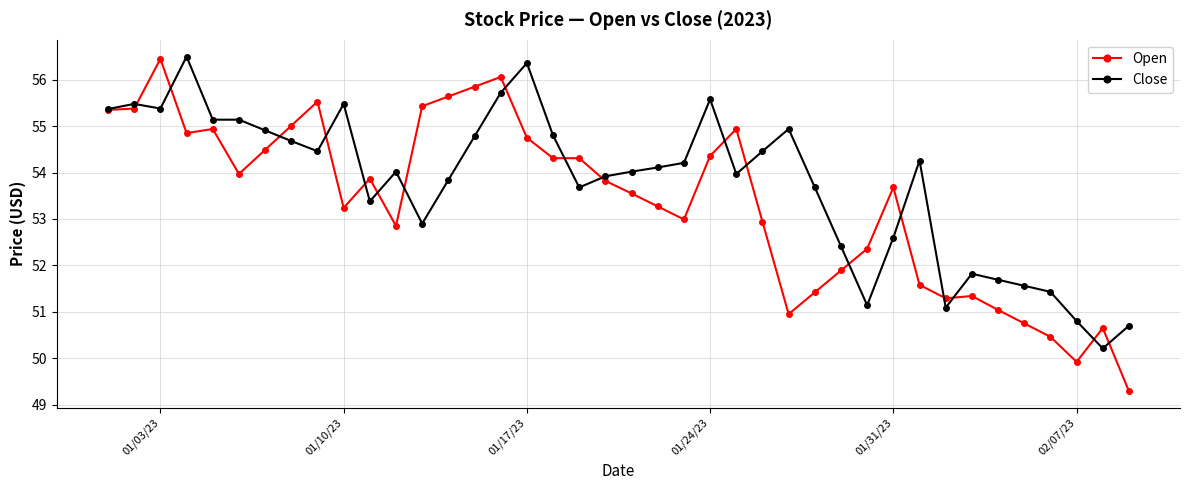

What is the value of the Open point at the 40th from the left?

49.3